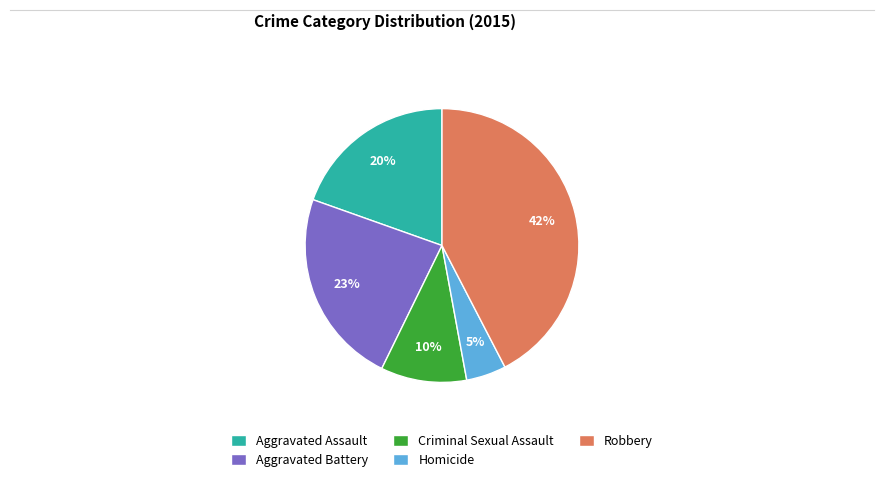

Between Homicide and Aggravated Battery, which is larger?

Aggravated Battery